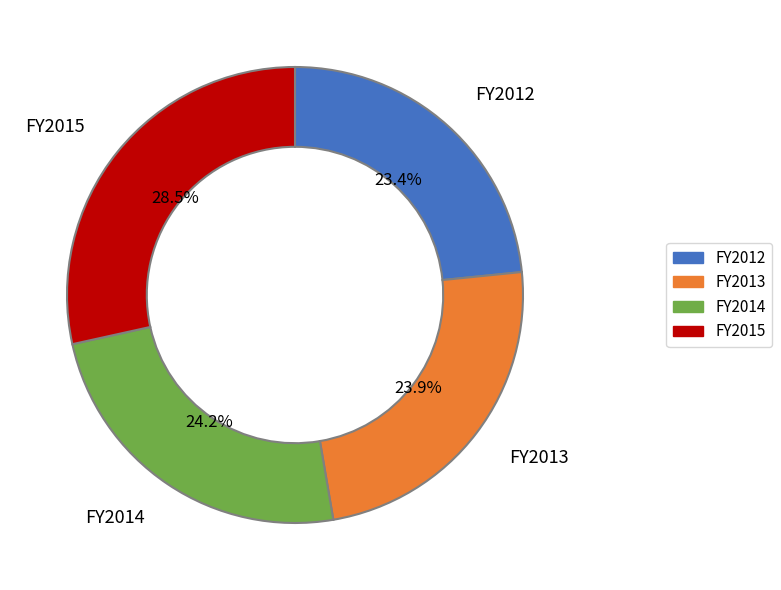

Is there a majority slice in this chart?

No